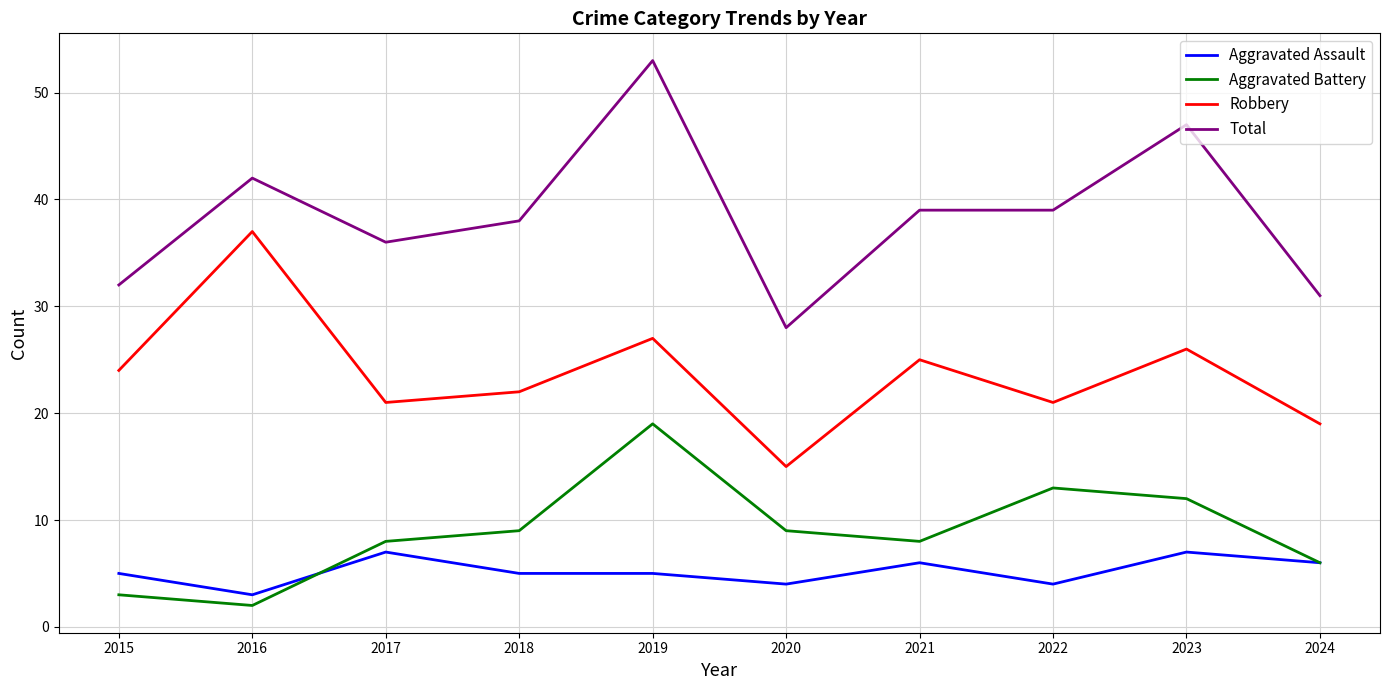

What value does the Aggravated Assault series have at 2019?

5